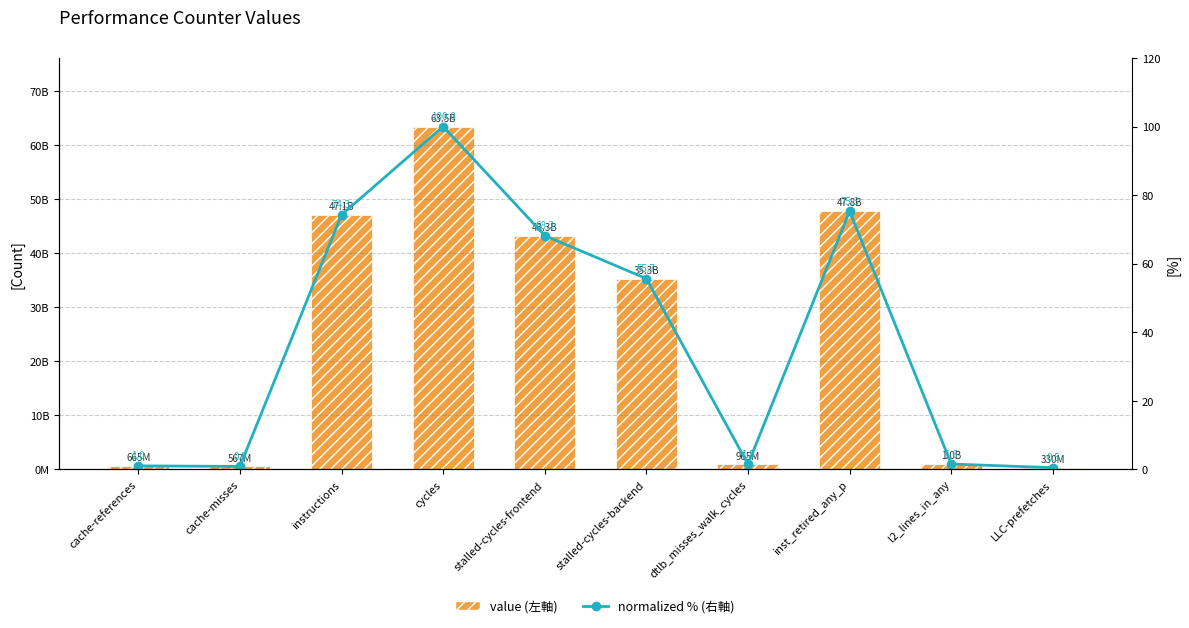

Which category has the lowest value across all series?

LLC-prefetches